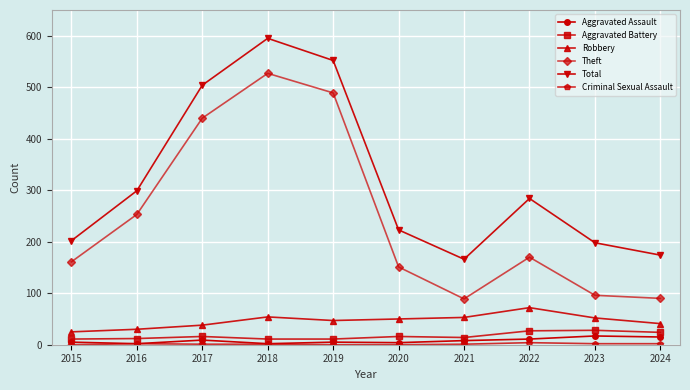

The Robbery series shows 72 at 2022. True or false?

True